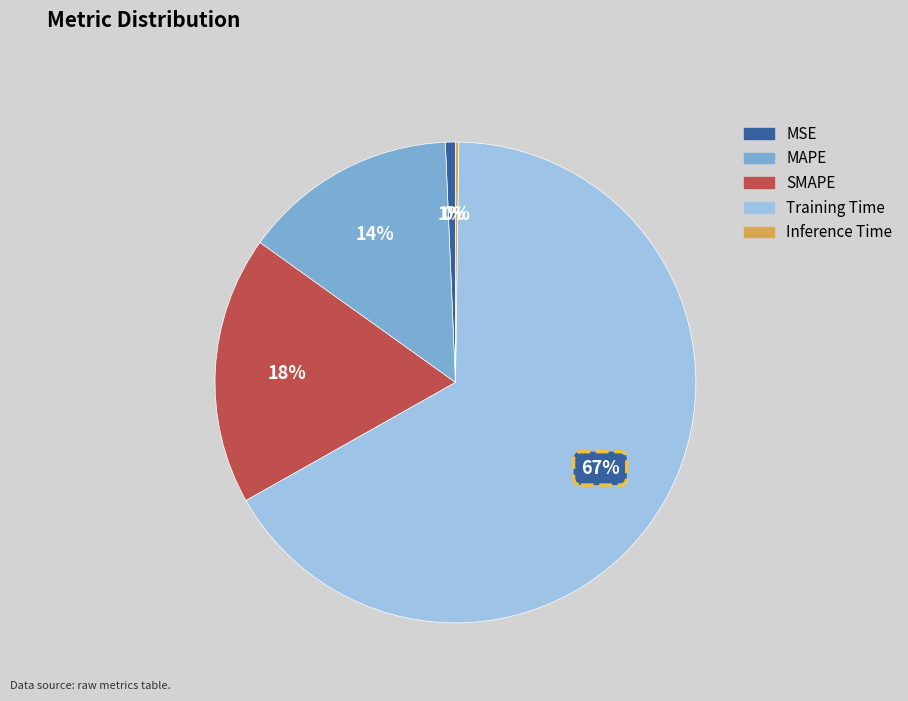

Is the sum of Training Time and SMAPE greater than half?

Yes